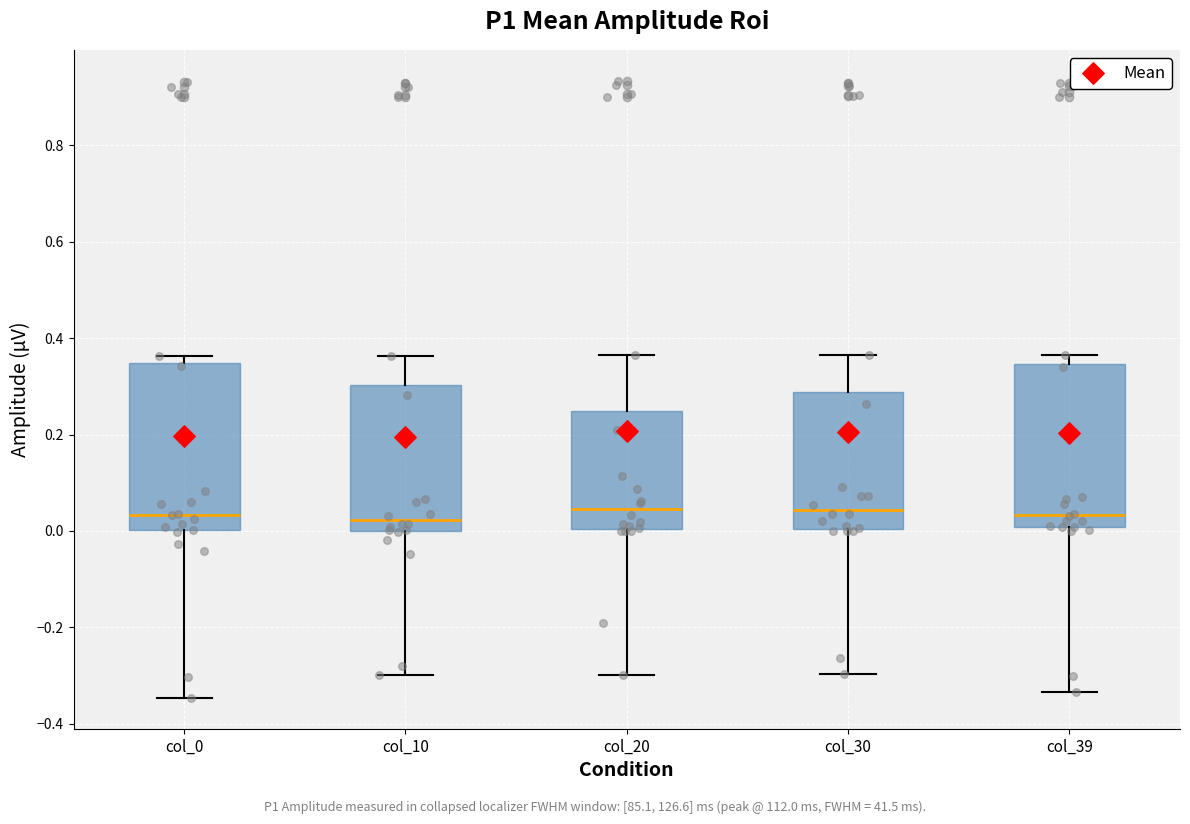

Reading left to right, read every box against the y-axis: the position of its median line, the range the box covers, and the ends of its whiskers. The values are not printed on the chart, so give them approximately, as read against the axis.

col_0: median 0.04, box 0.00 to 0.34, whiskers -0.34 to 0.36
col_10: median 0.02, box 0.00 to 0.30, whiskers -0.30 to 0.36
col_20: median 0.04, box 0.00 to 0.24, whiskers -0.30 to 0.36
col_30: median 0.04, box 0.00 to 0.28, whiskers -0.30 to 0.36
col_39: median 0.04, box 0.00 to 0.34, whiskers -0.34 to 0.36